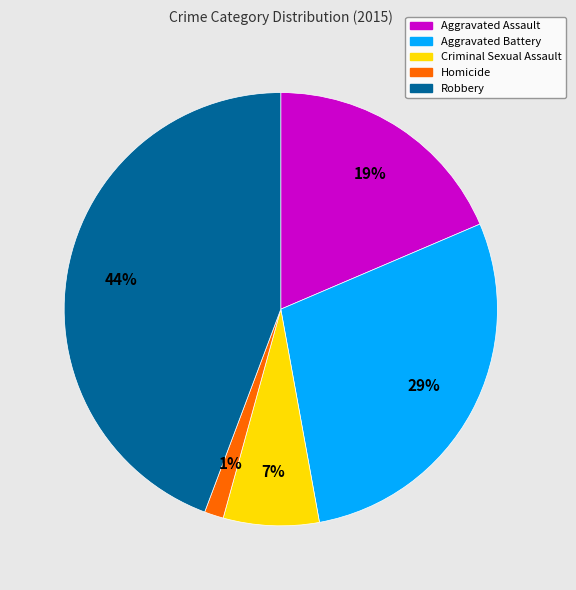

To the nearest percent, what is the average slice percentage?

20%